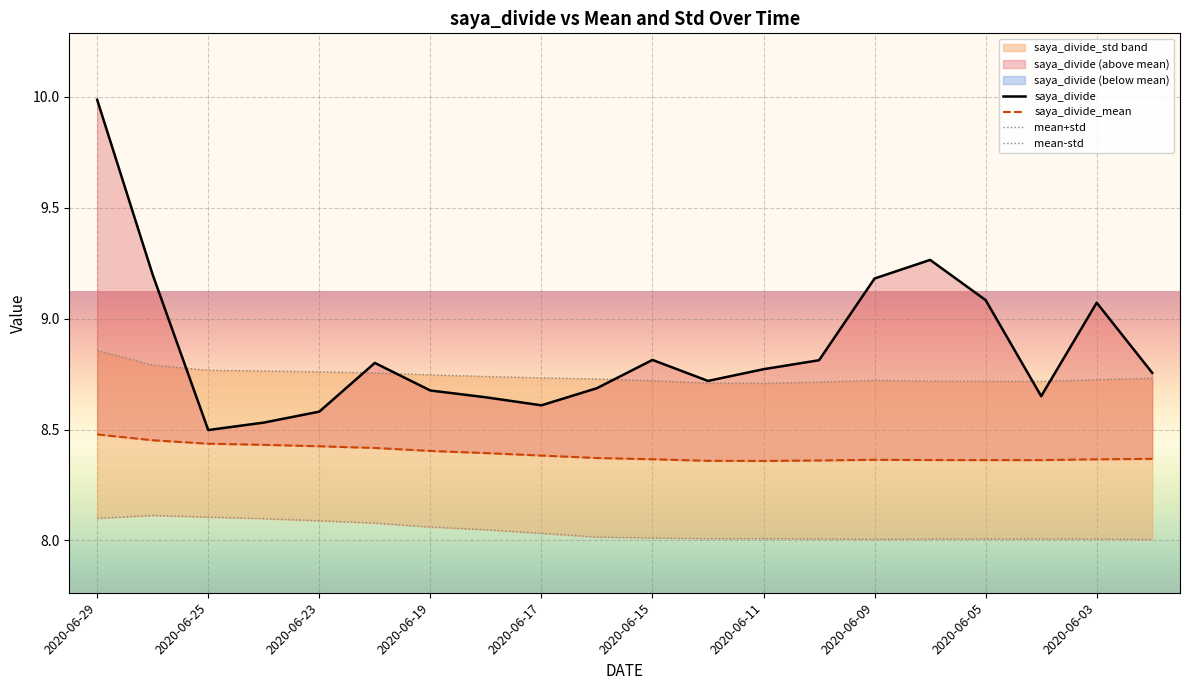

Is it true that saya_divide equals 8.7 at 11?

True